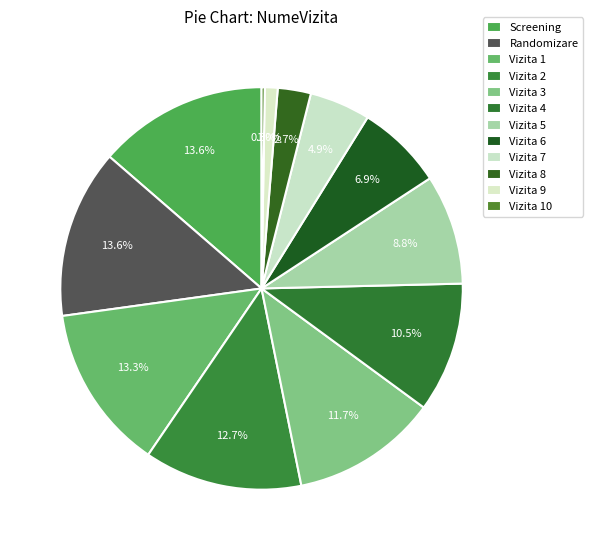

What is the smallest slice in the pie chart?

Vizita 10